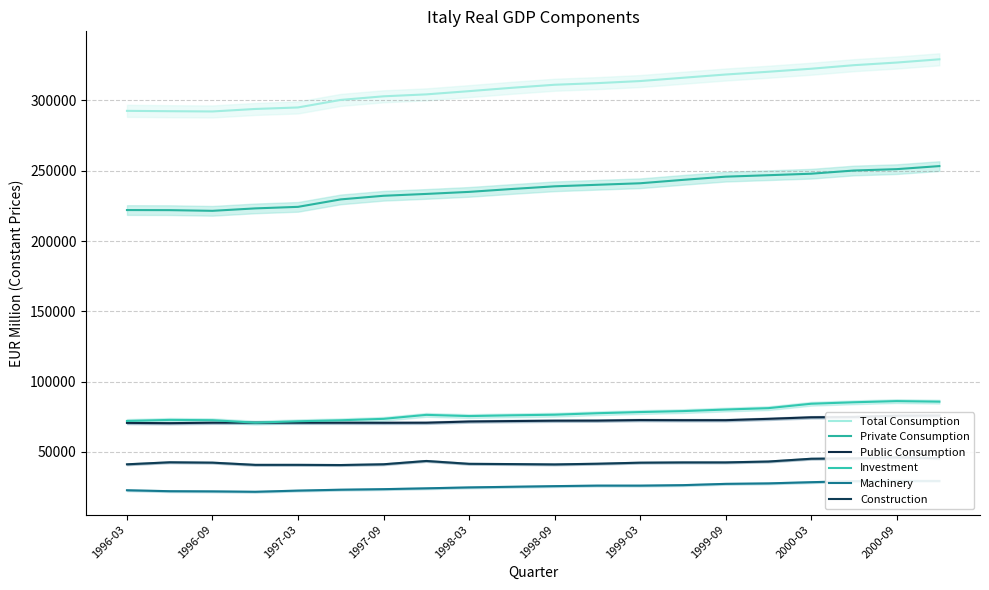

How many series are shown in this chart?

6